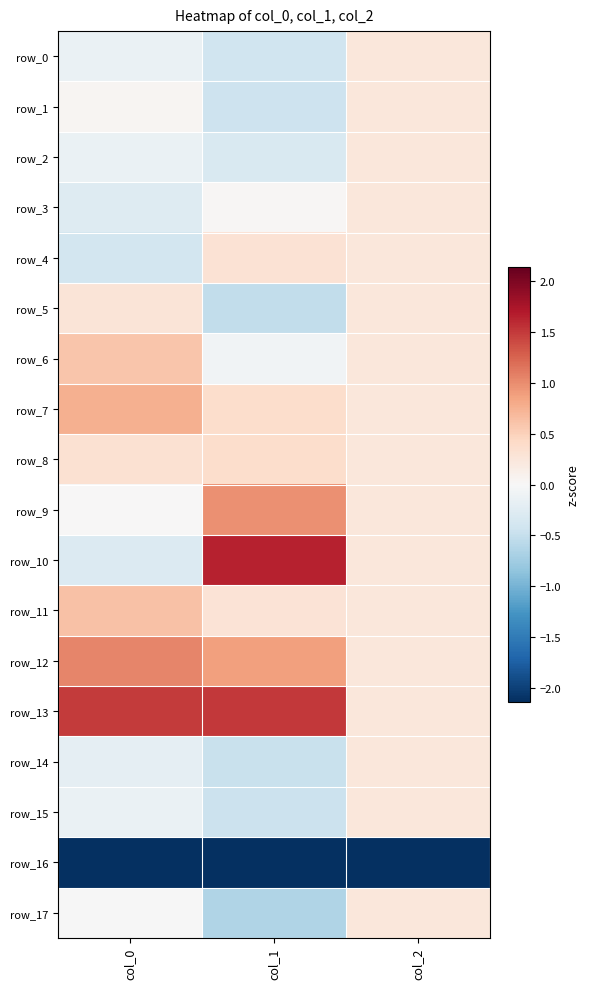

What is the difference between the maximum and second lowest values in the row_1 series?

0.2